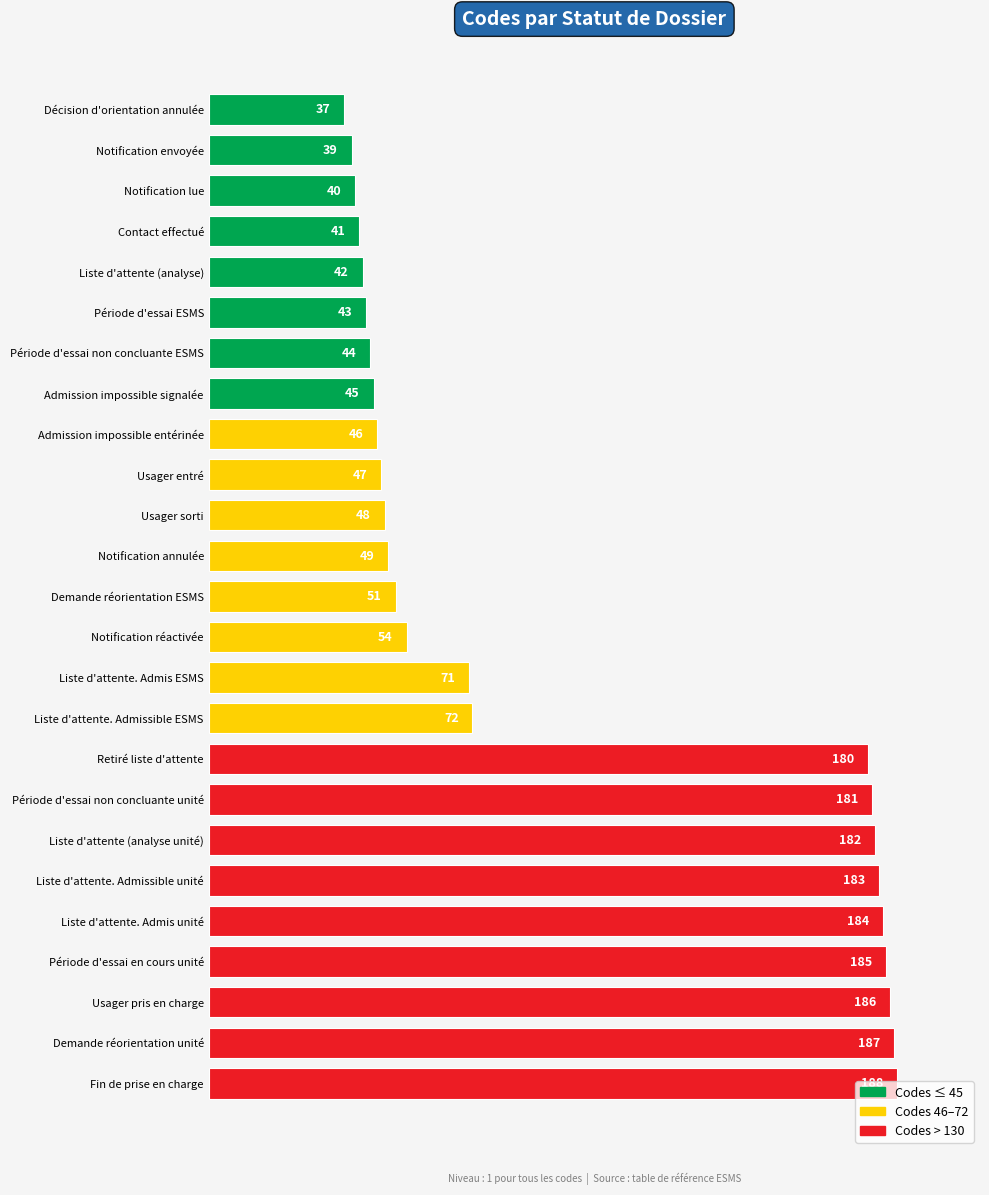

How many bars are there in total?

25